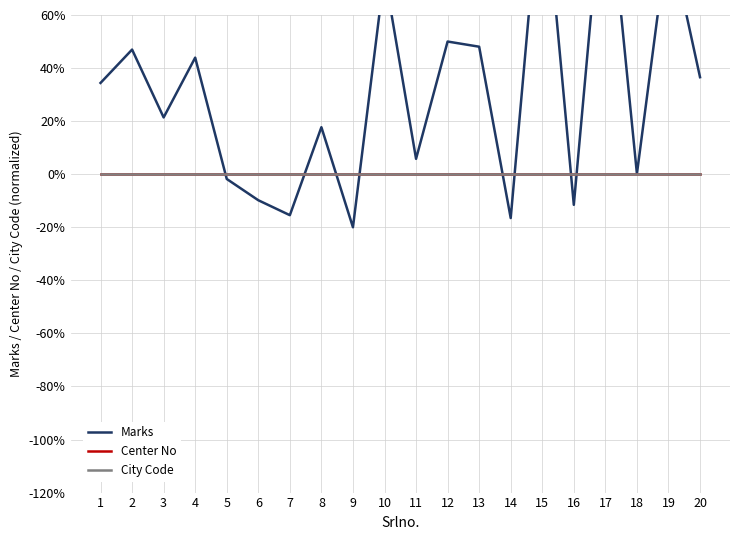

Which series changed the most between 3 and 10?

Marks